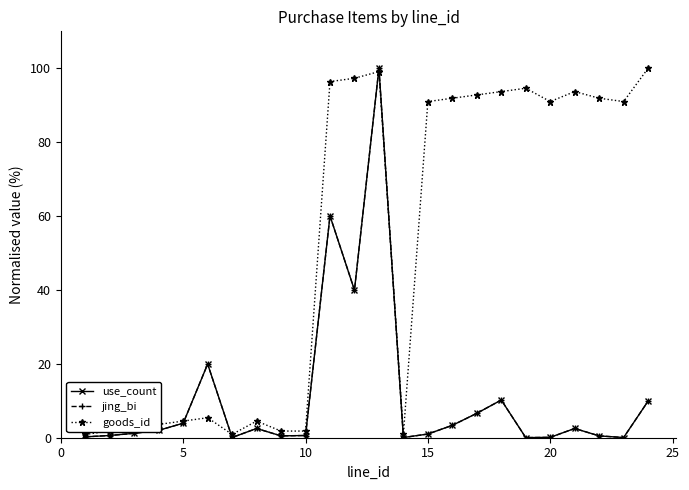

Is this an area chart (filled region under the line)?

No